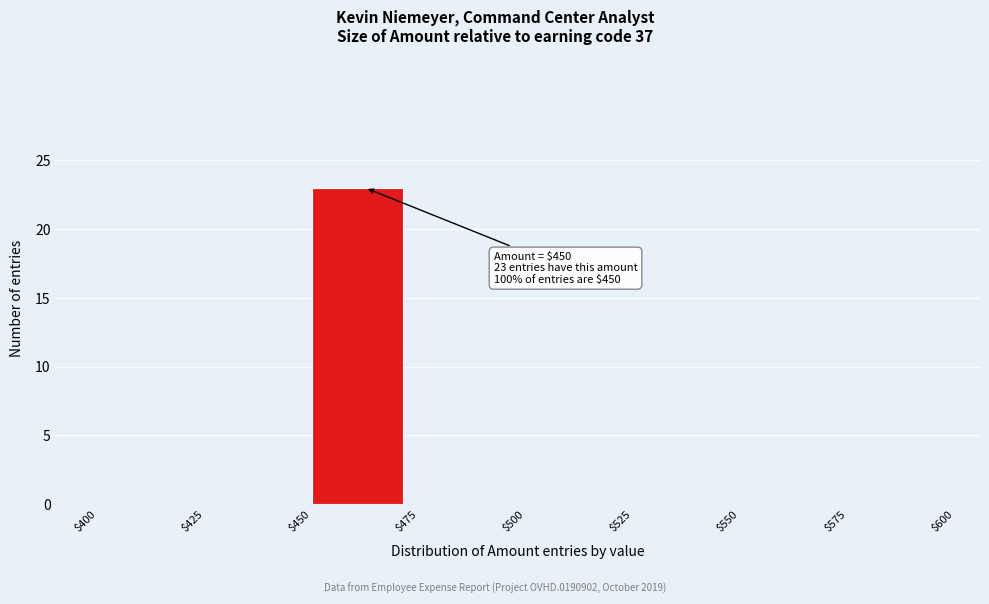

Over which range of the x-axis is the bar tallest?

$450 to $475